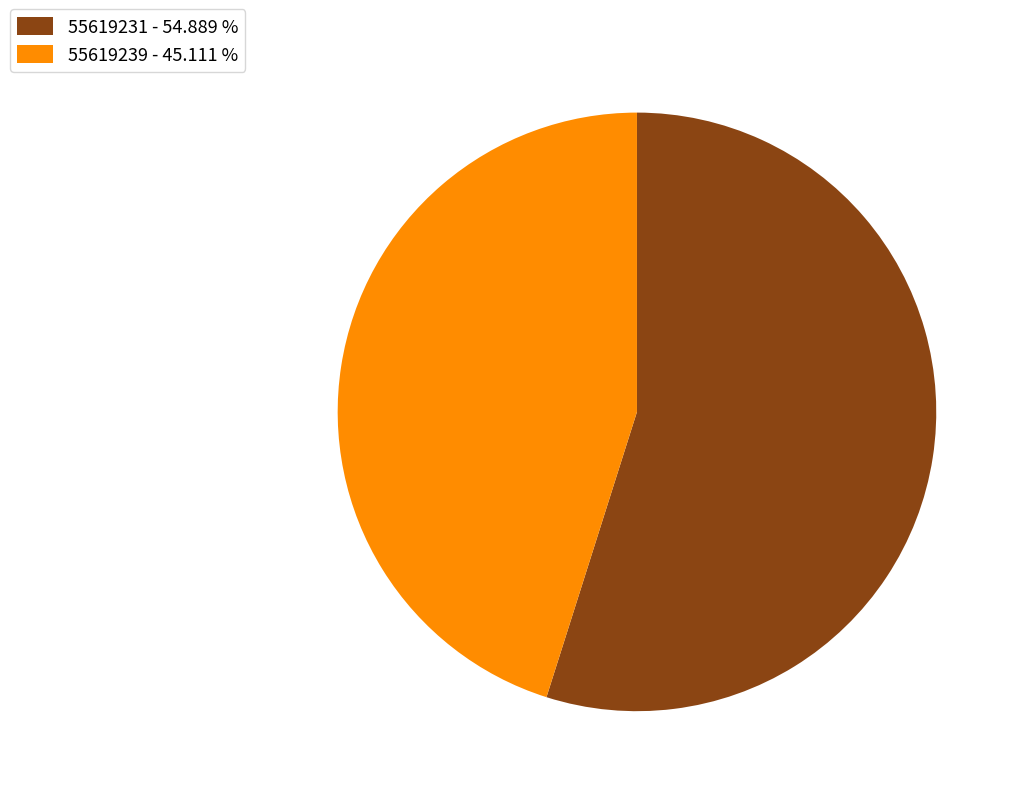

What is the ratio of the value at 55619239 - 45.111 % to the value at 55619231 - 54.889 %?

0.8